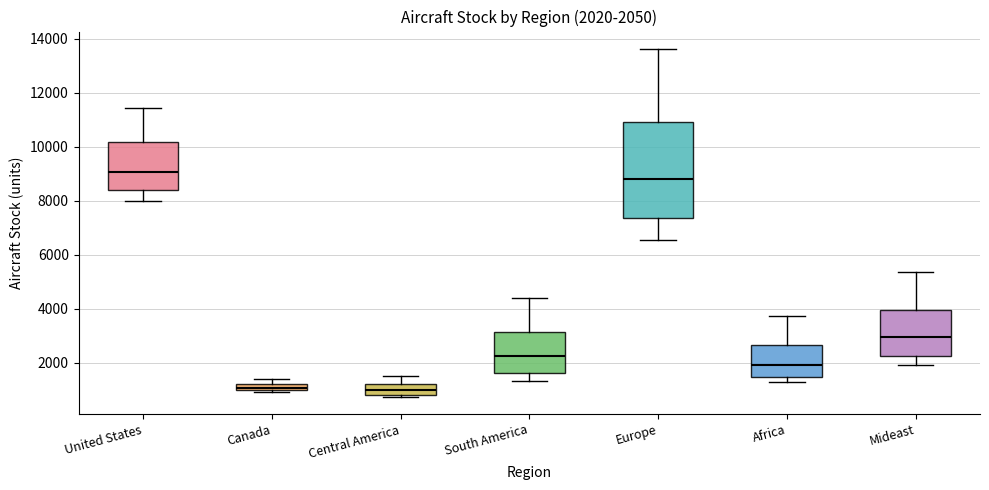

Comparing the boxes themselves (not the whiskers), which one is the tallest?

Europe